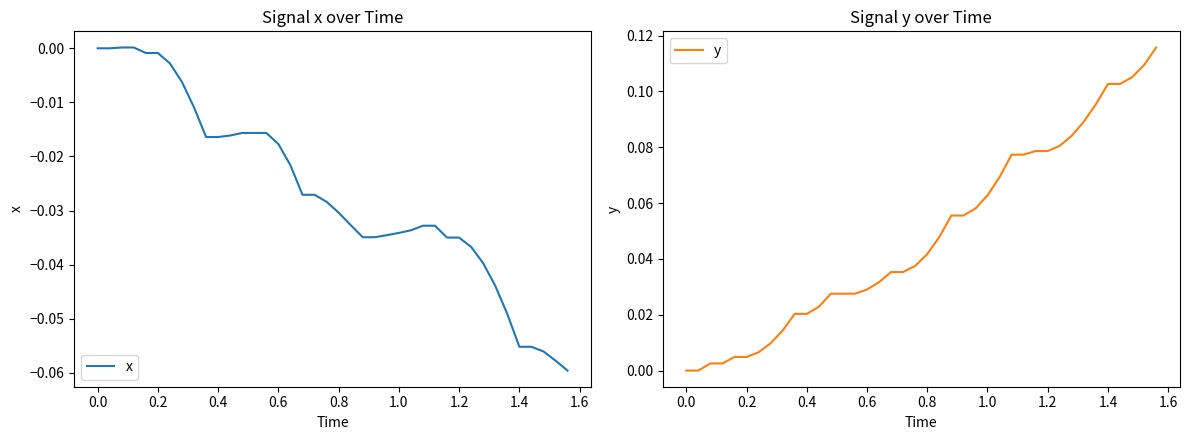

True or false: y and x intersect in this chart.

False